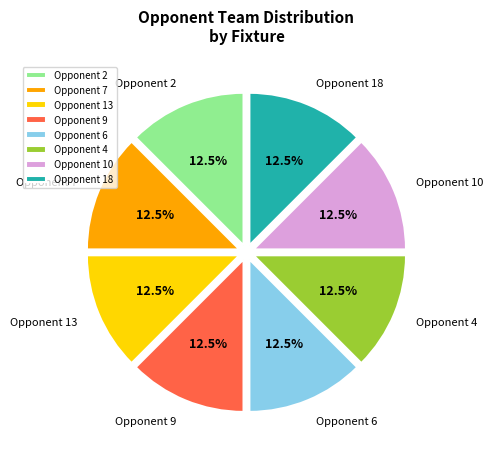

What percentage do Opponent 6 and Opponent 10 together represent?

25.0%